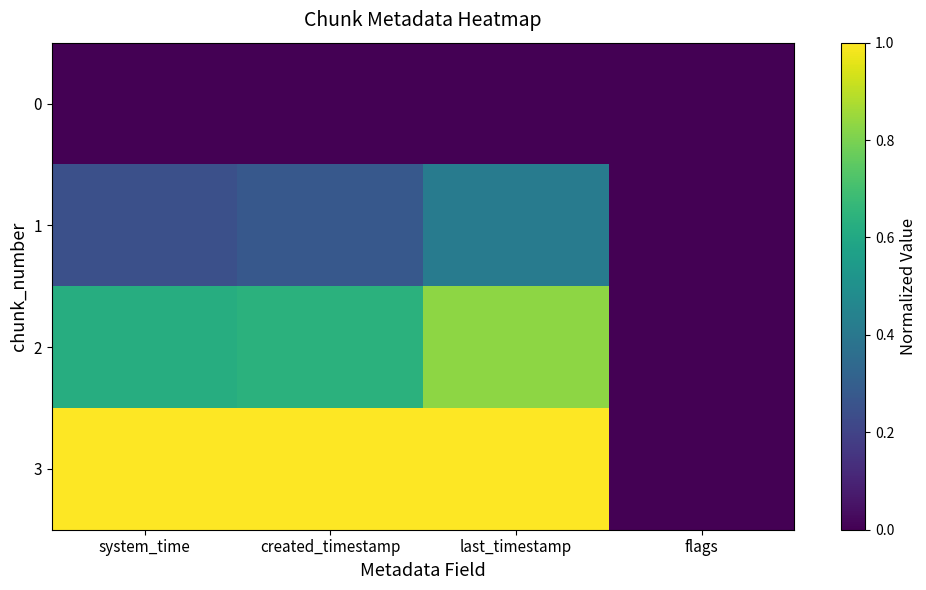

At how many categories does at least one series exceed 0?

3